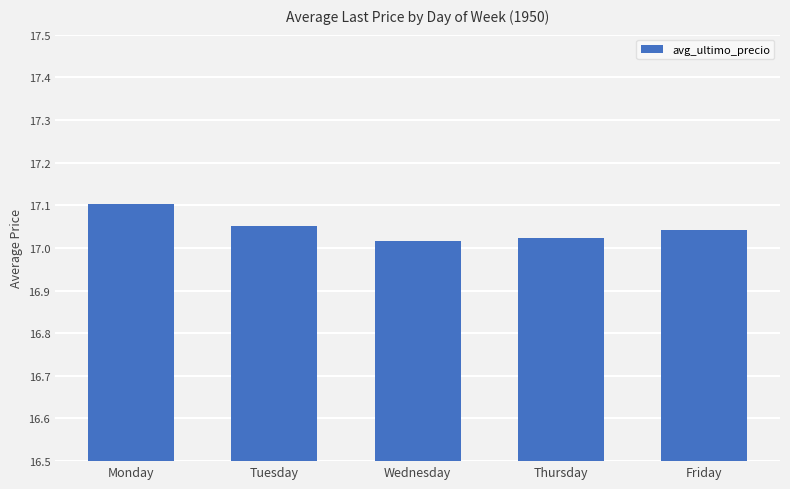

At which category does the chart reach its peak across all series?

Monday